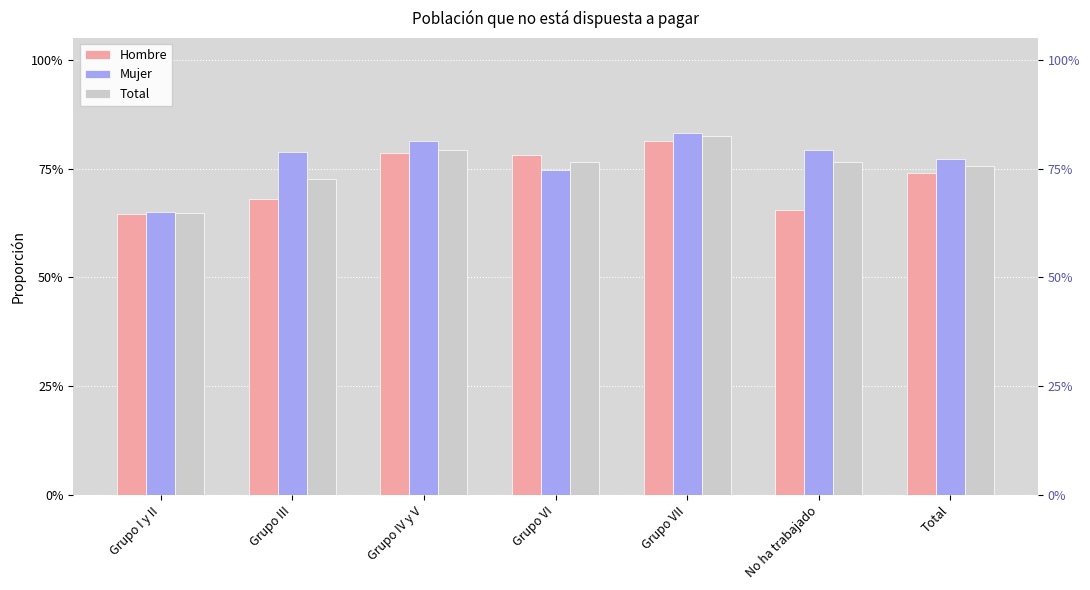

Between Grupo III and Grupo IV y V, which is larger?

Grupo IV y V